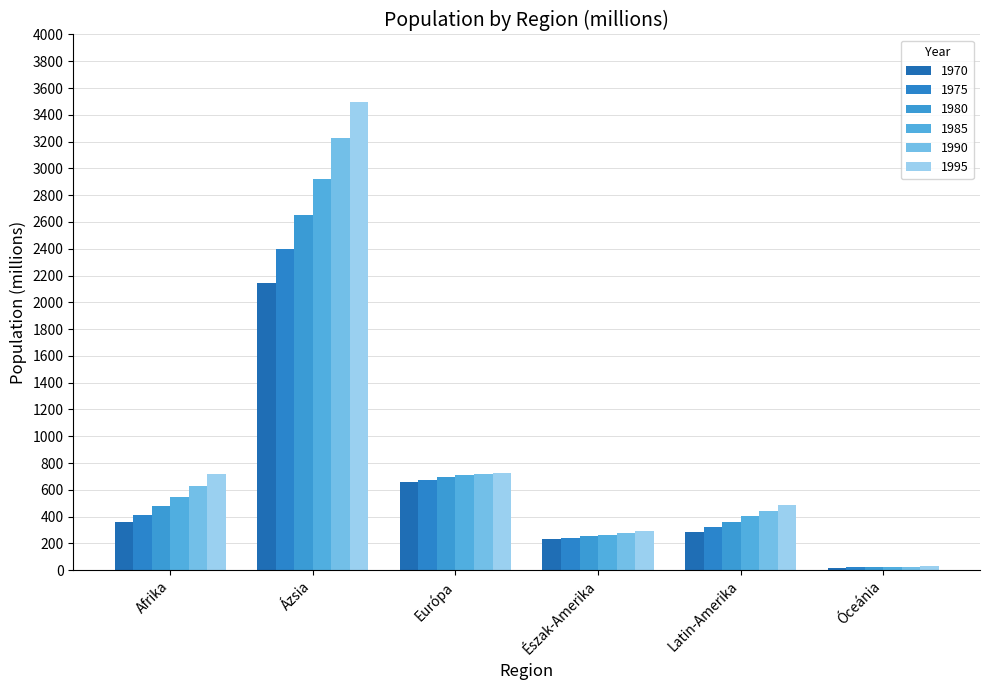

List the labels in order of 1975 value, largest first.

Ázsia, Európa, Afrika, Latin-Amerika, Észak-Amerika, Óceánia